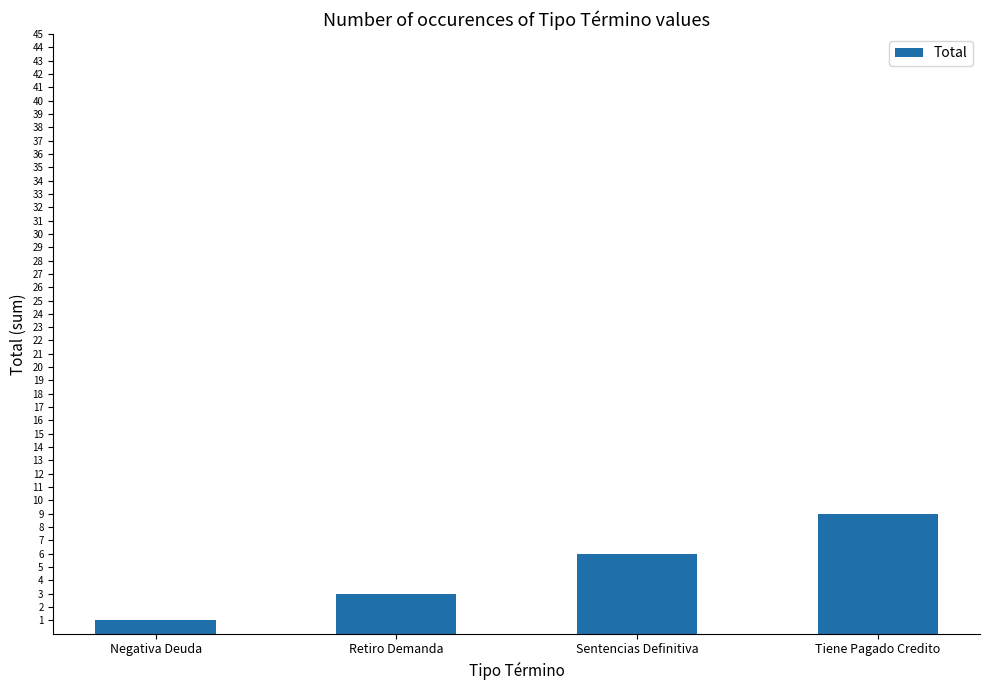

Count the number of data series in this chart.

1